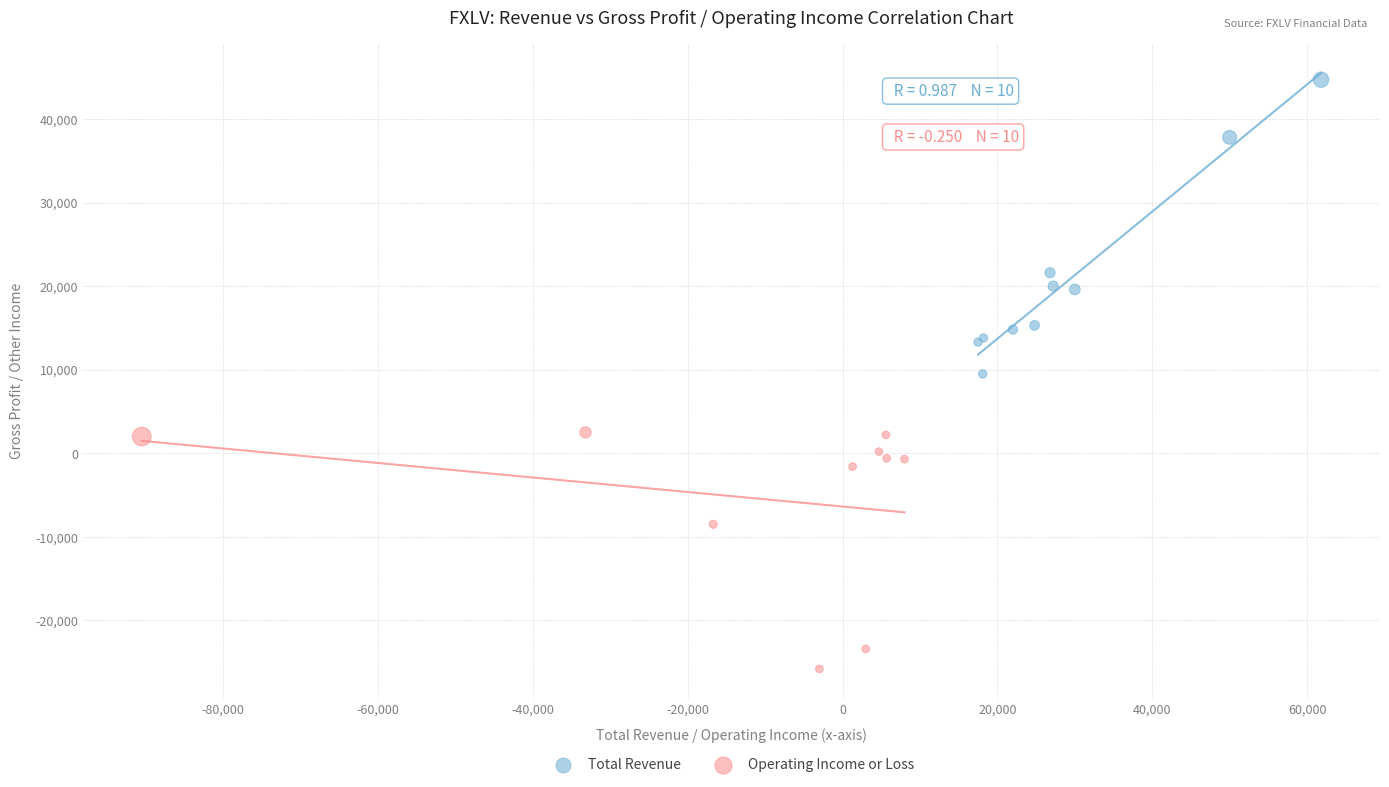

Which series has the largest Y range (max minus min)?

Total Revenue